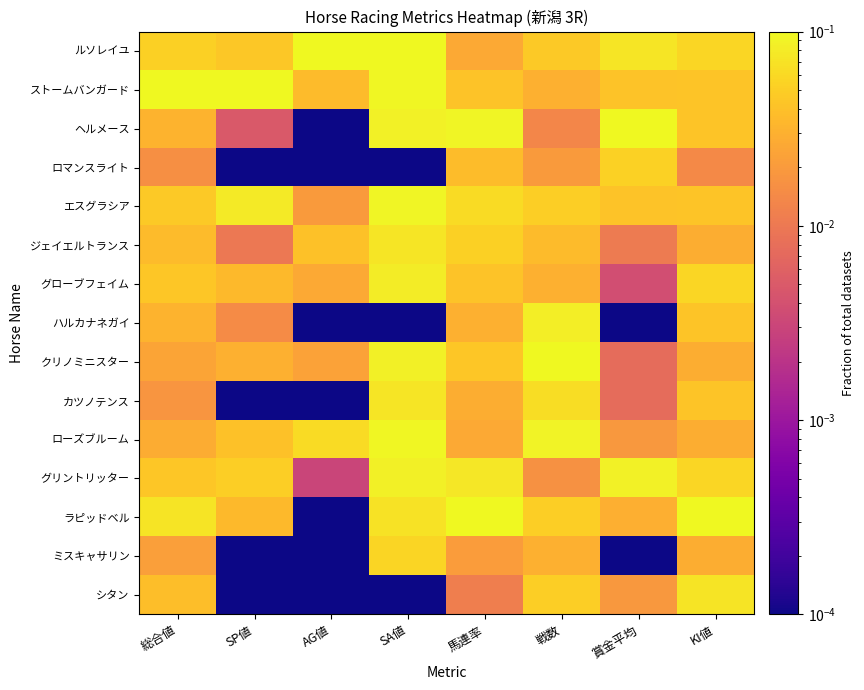

Reading right to left, extract all data points from this chart.

ルソレイユ: KI値=0.1	賞金平均=0.1	戦数=0.0	馬連率=0.0	SA値=0.1	AG値=0.1	SP値=0.0	総合値=0.1
ストームバンガード: KI値=0.0	賞金平均=0.0	戦数=0.0	馬連率=0.0	SA値=0.1	AG値=0.0	SP値=0.1	総合値=0.1
ヘルメース: KI値=0.0	賞金平均=0.1	戦数=0.0	馬連率=0.1	SA値=0.1	AG値=0.0	SP値=0.0	総合値=0.0
ロマンスライト: KI値=0.0	賞金平均=0.1	戦数=0.0	馬連率=0.0	SA値=0.0	AG値=0.0	SP値=0.0	総合値=0.0
エスグラシア: KI値=0.0	賞金平均=0.0	戦数=0.1	馬連率=0.1	SA値=0.1	AG値=0.0	SP値=0.1	総合値=0.0
ジェイエルトランス: KI値=0.0	賞金平均=0.0	戦数=0.0	馬連率=0.1	SA値=0.1	AG値=0.0	SP値=0.0	総合値=0.0
グローブフェイム: KI値=0.1	賞金平均=0.0	戦数=0.0	馬連率=0.0	SA値=0.1	AG値=0.0	SP値=0.0	総合値=0.0
ハルカナネガイ: KI値=0.0	賞金平均=0.0	戦数=0.1	馬連率=0.0	SA値=0.0	AG値=0.0	SP値=0.0	総合値=0.0
クリノミニスター: KI値=0.0	賞金平均=0.0	戦数=0.1	馬連率=0.0	SA値=0.1	AG値=0.0	SP値=0.0	総合値=0.0
カツノテンス: KI値=0.0	賞金平均=0.0	戦数=0.1	馬連率=0.0	SA値=0.1	AG値=0.0	SP値=0.0	総合値=0.0
ローズブルーム: KI値=0.0	賞金平均=0.0	戦数=0.1	馬連率=0.0	SA値=0.1	AG値=0.1	SP値=0.0	総合値=0.0
グリントリッター: KI値=0.1	賞金平均=0.1	戦数=0.0	馬連率=0.1	SA値=0.1	AG値=0.0	SP値=0.1	総合値=0.0
ラピッドベル: KI値=0.1	賞金平均=0.0	戦数=0.1	馬連率=0.1	SA値=0.1	AG値=0.0	SP値=0.0	総合値=0.1
ミスキャサリン: KI値=0.0	賞金平均=0.0	戦数=0.0	馬連率=0.0	SA値=0.1	AG値=0.0	SP値=0.0	総合値=0.0
シタン: KI値=0.1	賞金平均=0.0	戦数=0.1	馬連率=0.0	SA値=0.0	AG値=0.0	SP値=0.0	総合値=0.0